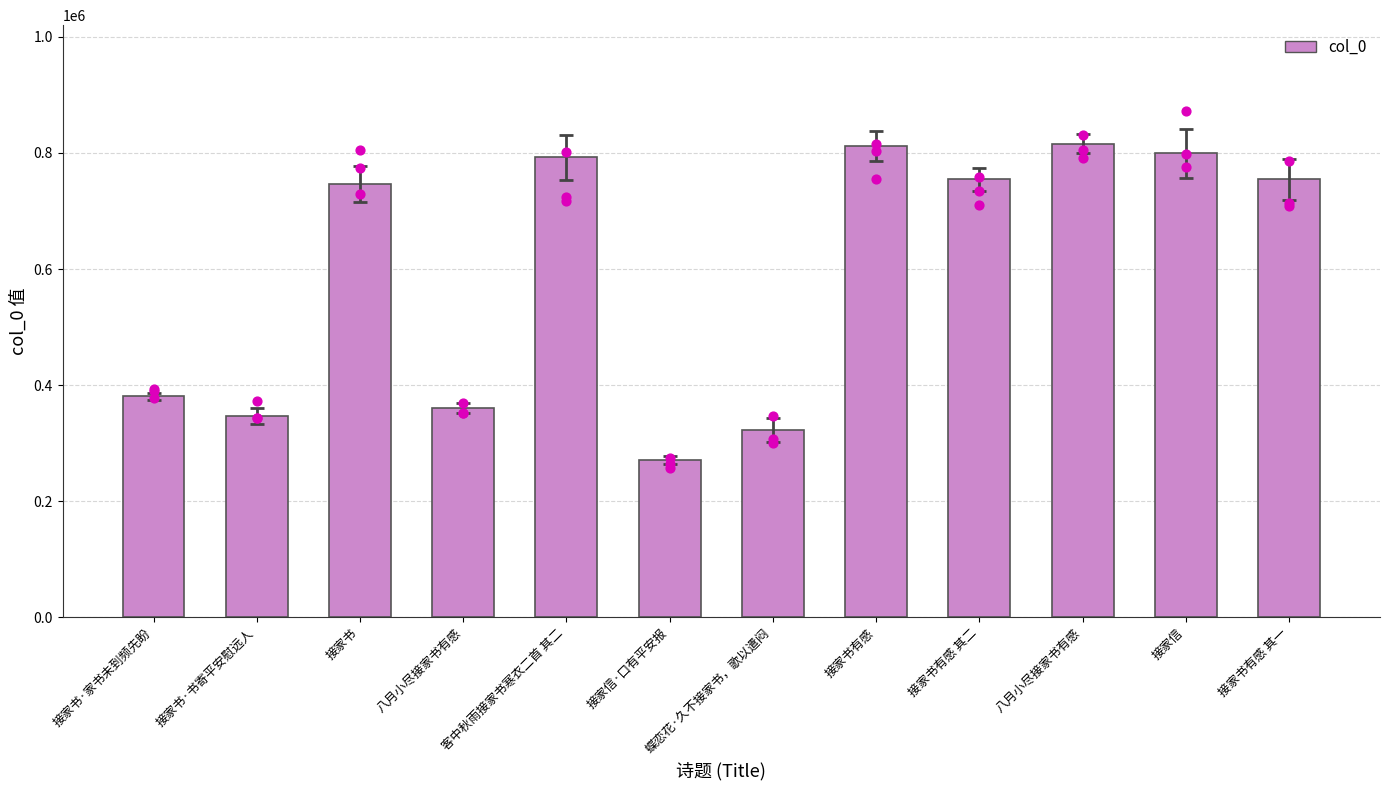

Approximately how many times larger is the value at 客中秋雨接家书寒衣二首 其二 compared to 接家信·口有平安报?

2.9